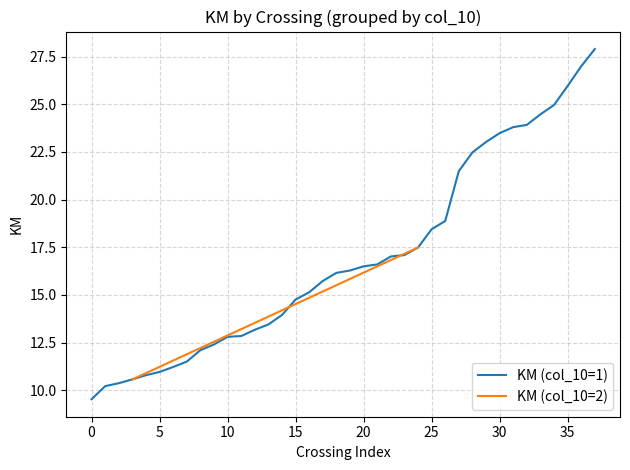

Where does the data first go above 16?

18